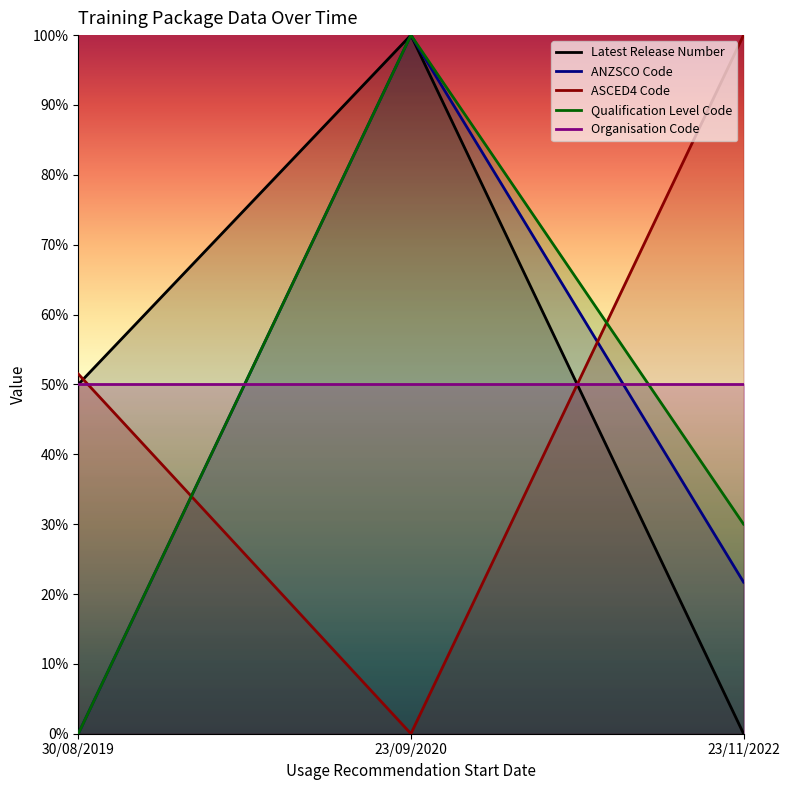

What is the value of the Qualification Level Code point at the 2nd from the left?

1.0